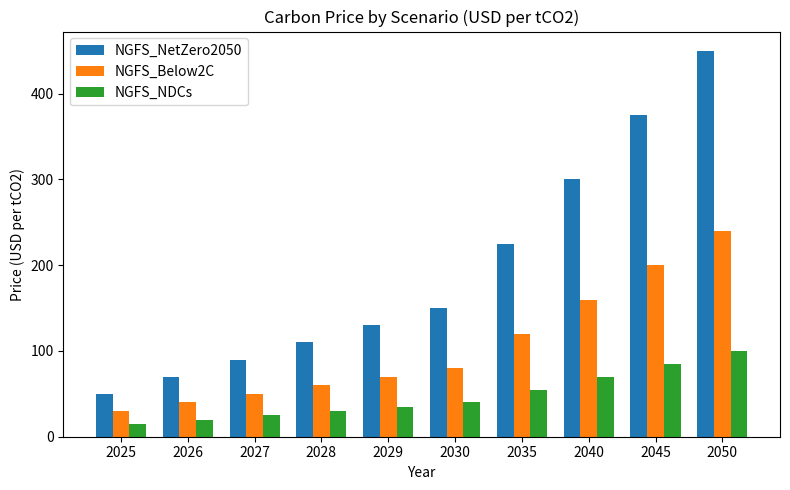

Rank the categories by NGFS_Below2C value from highest to lowest.

2050, 2045, 2040, 2035, 2030, 2029, 2028, 2027, 2026, 2025